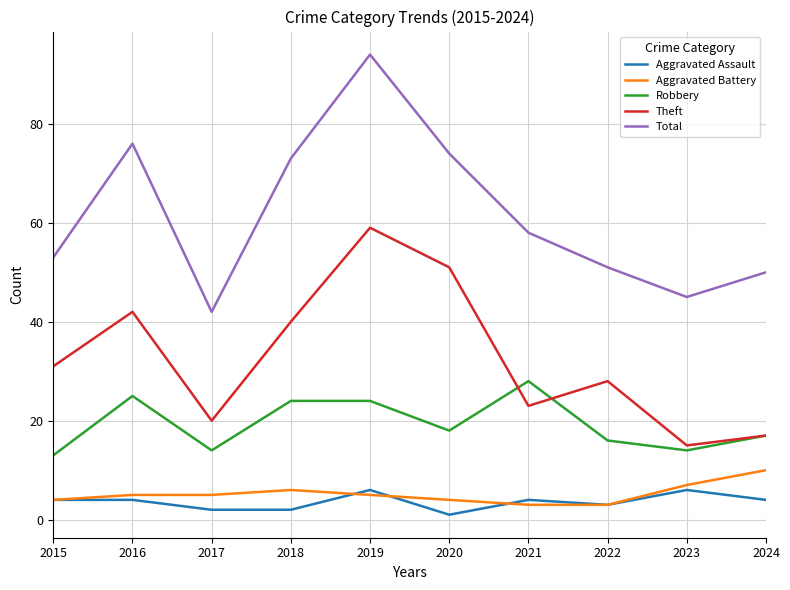

What is the minimum value shown in the chart?

1